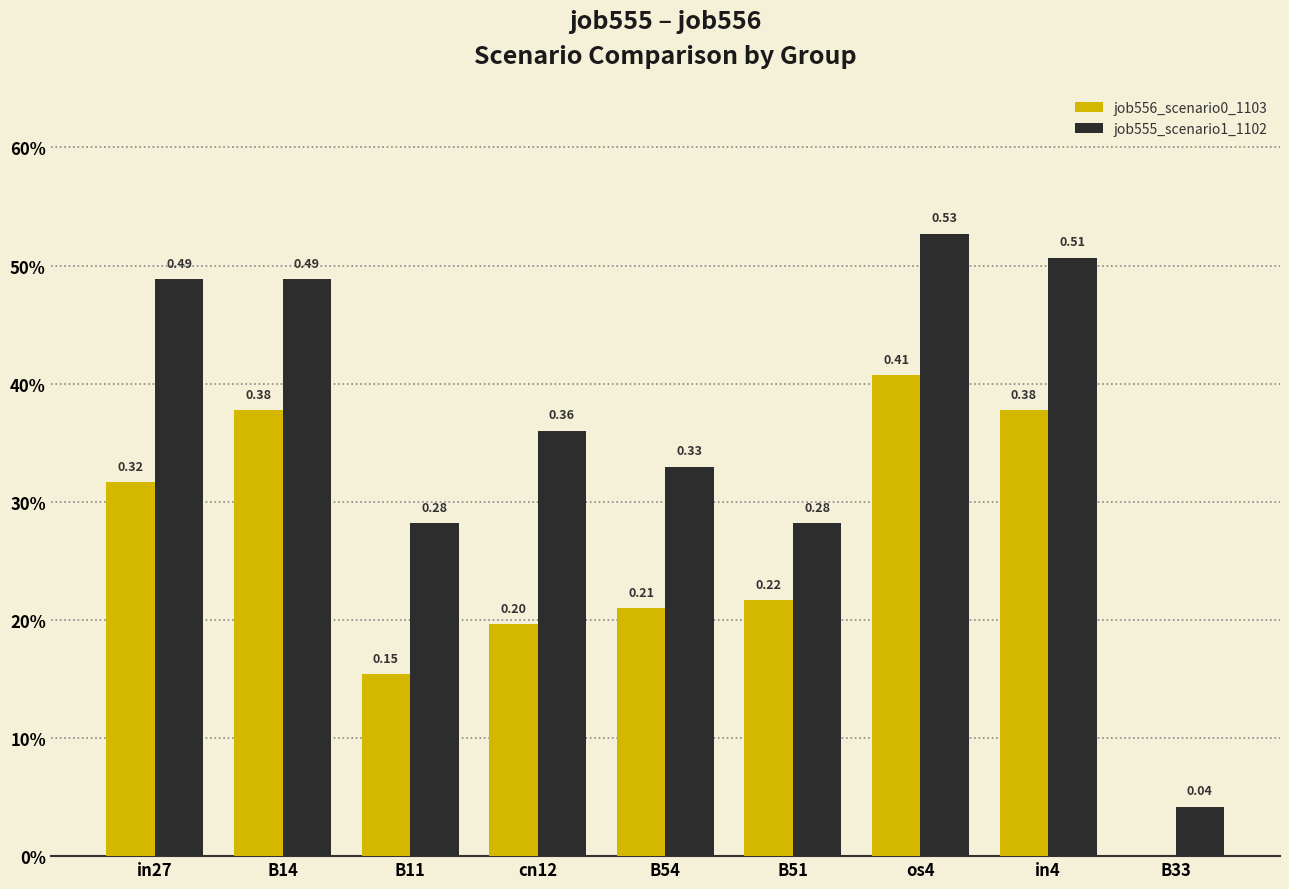

True or false: job555_scenario1_1102 has a value of 0.3 at B54.

True